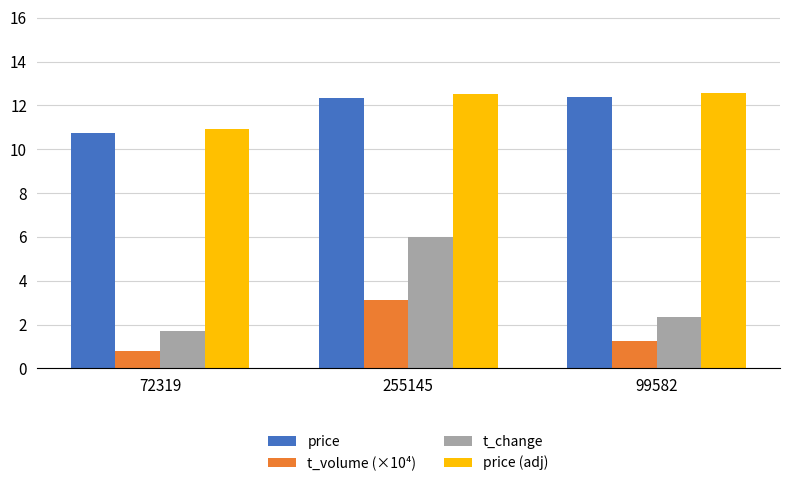

What are all the series names shown in the legend?

price, t_volume (×10⁴), t_change, price (adj)